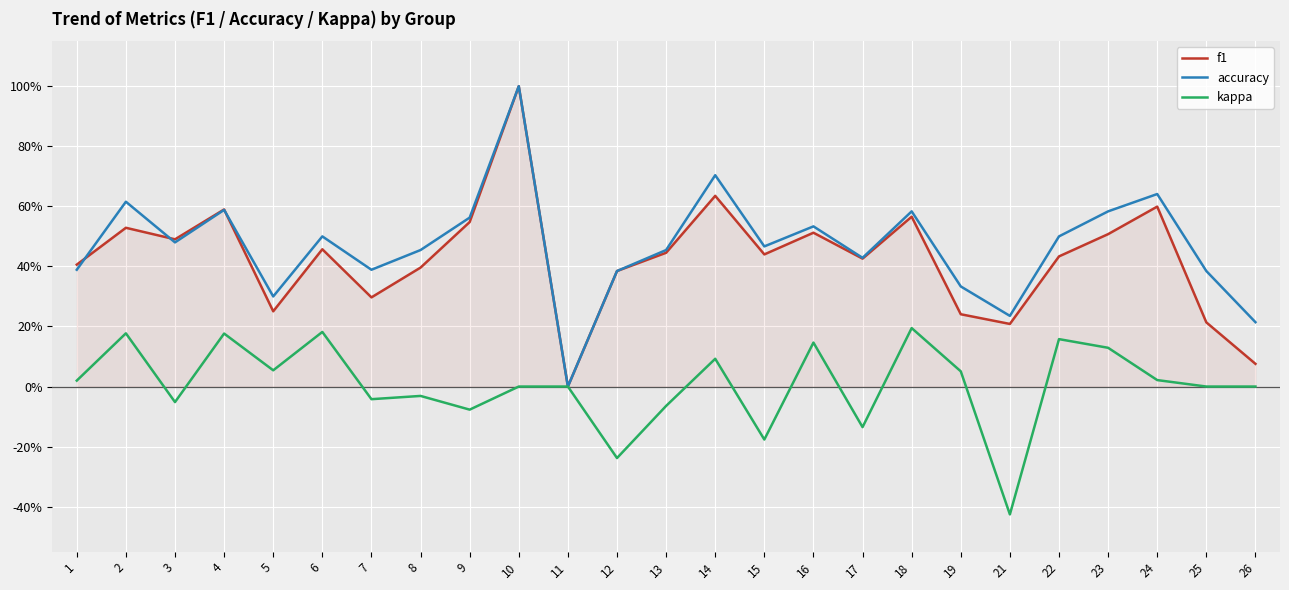

True or false: kappa has more than 0 points higher than both neighbors.

True